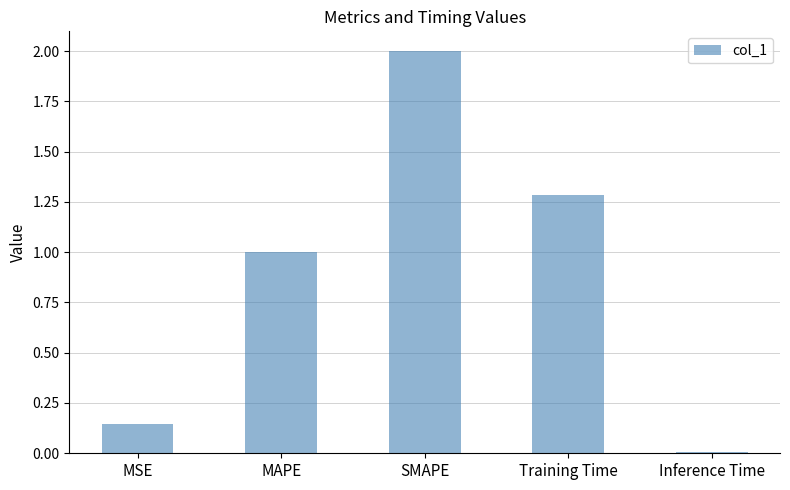

What is the difference between the maximum and minimum values?

2.0